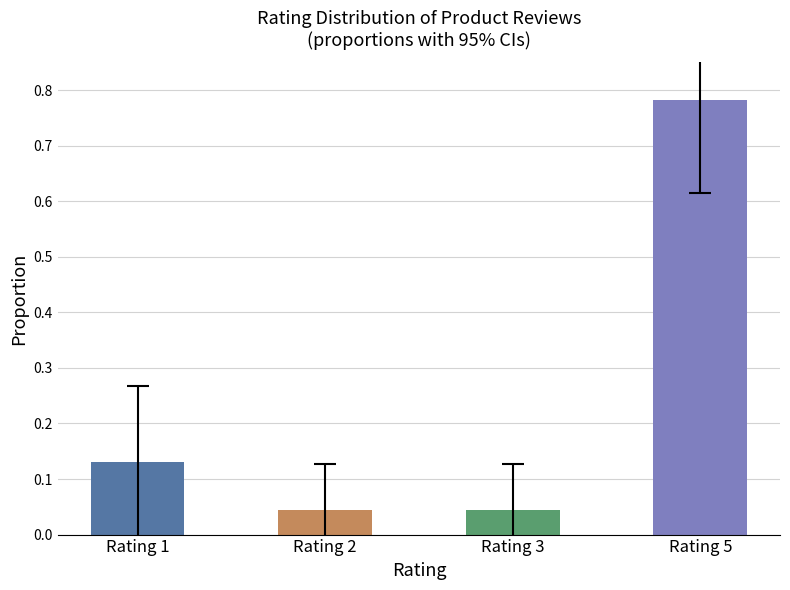

How many series are shown in this chart?

1